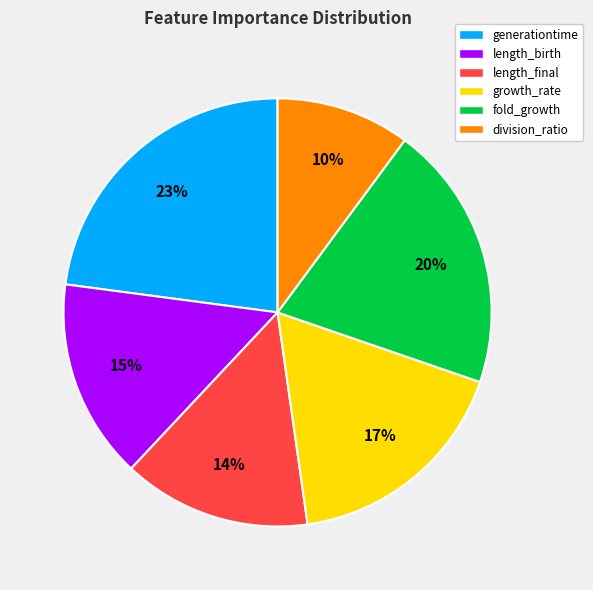

Rank the categories by value from highest to lowest.

generationtime, fold_growth, growth_rate, length_birth, length_final, division_ratio